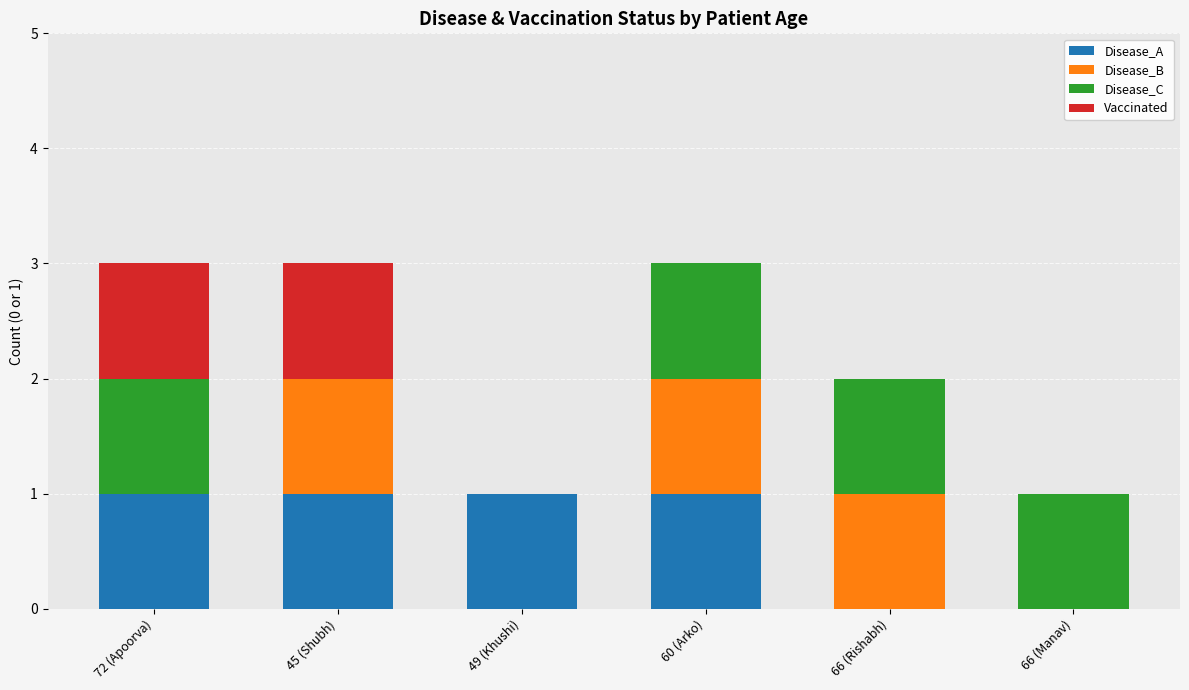

Are the bars grouped side by side (vs. stacked)?

No